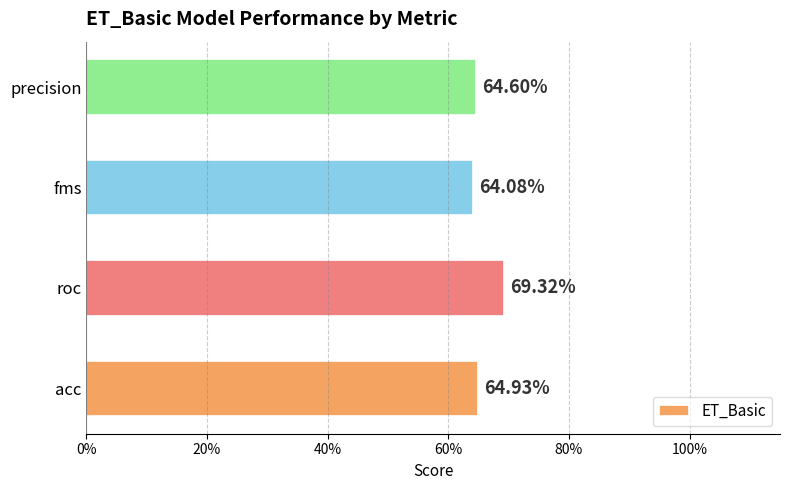

Are the bars horizontal?

Yes